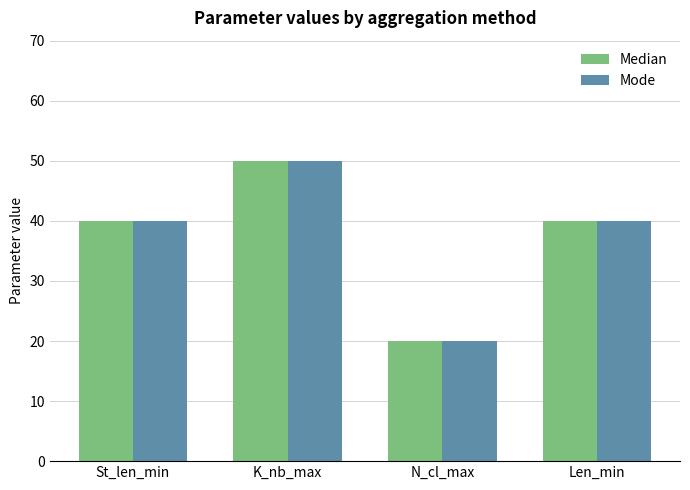

What is the maximum value shown in the chart?

50